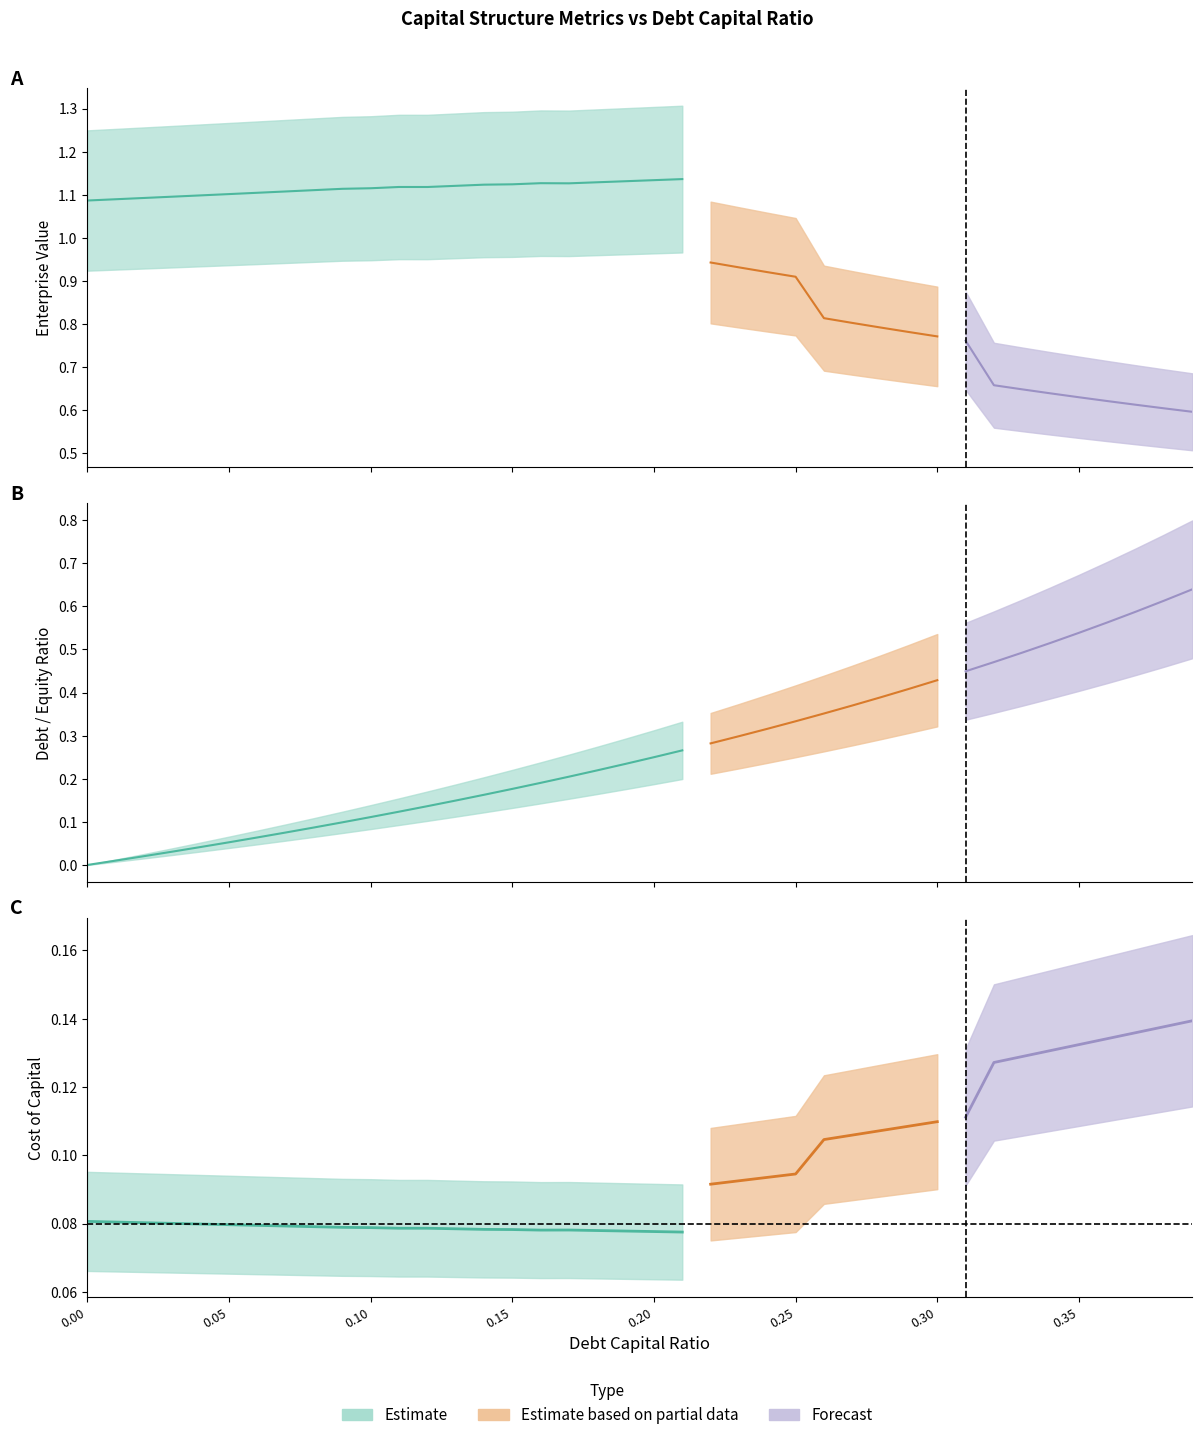

List the labels in order of cost_capital value, smallest first.

0.21, 0.2, 0.19, 0.18, 0.16, 0.17, 0.15, 0.14, 0.13, 0.11, 0.12, 0.1, 0.09, 0.08, 0.07, 0.06, 0.05, 0.04, 0.03, 0.02, 0.01, 0.0, 0.22, 0.23, 0.24, 0.25, 0.26, 0.27, 0.28, 0.29, 0.3, 0.31, 0.32, 0.33, 0.34, 0.35, 0.36, 0.37, 0.38, 0.39